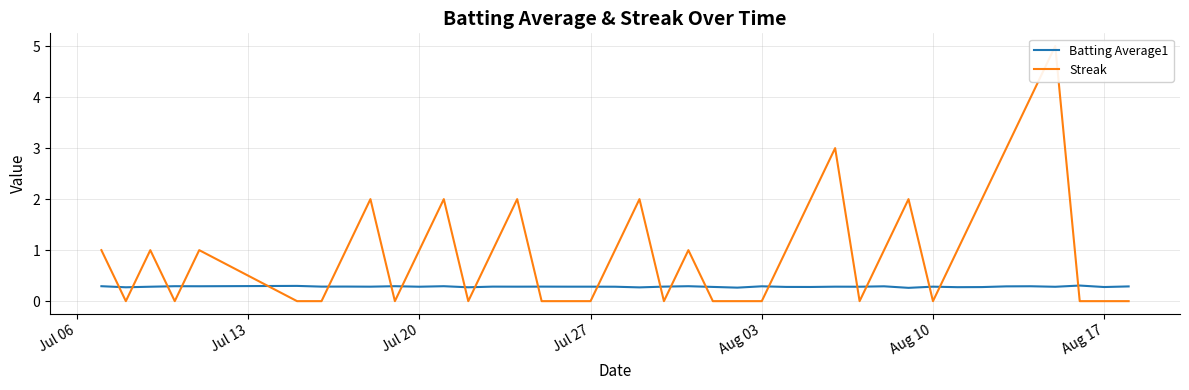

What is the lowest value of the Batting Average1 series?

0.3